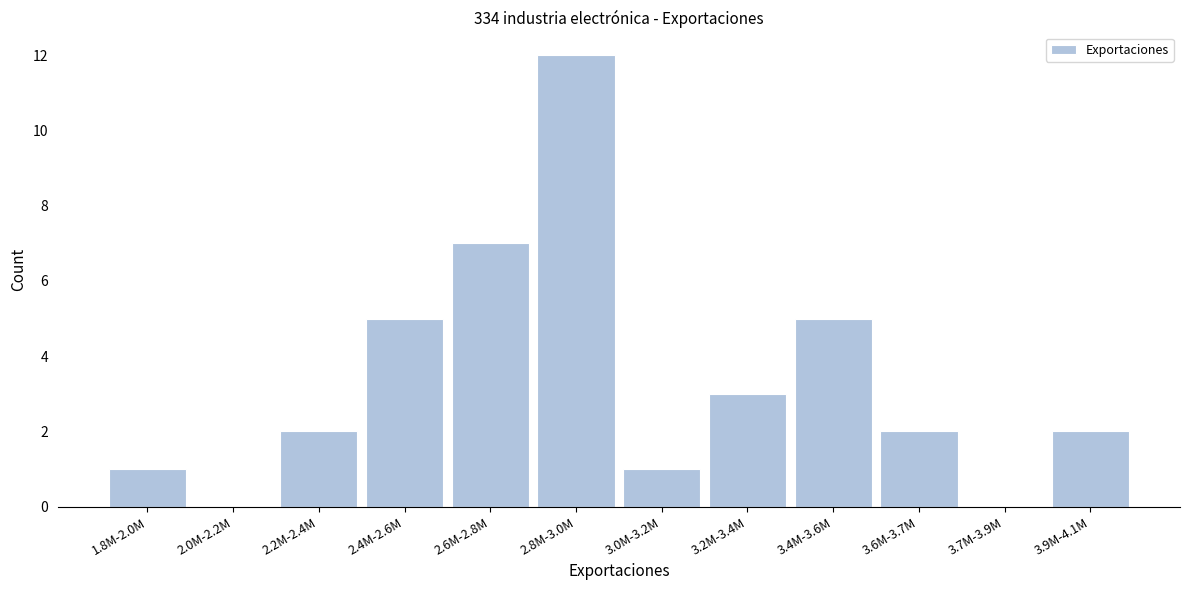

Reading right to left, transcribe all the data shown in this chart.

3.9M-4.1M=2	3.7M-3.9M=0	3.6M-3.7M=2	3.4M-3.6M=5	3.2M-3.4M=3	3.0M-3.2M=1	2.8M-3.0M=12	2.6M-2.8M=7	2.4M-2.6M=5	2.2M-2.4M=2	2.0M-2.2M=0	1.8M-2.0M=1